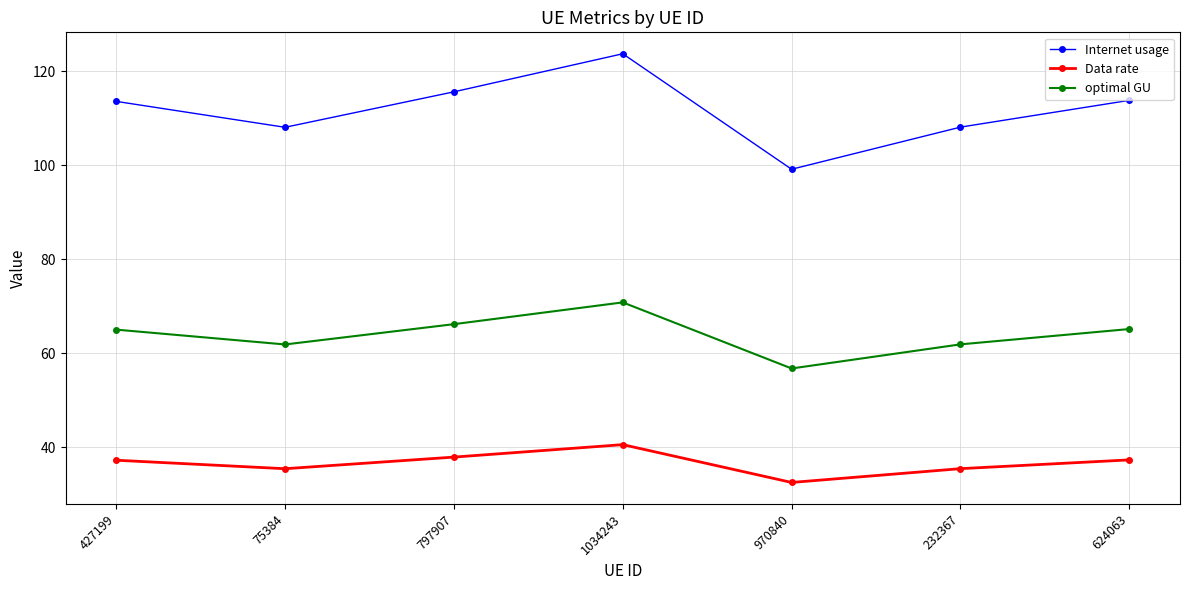

Count the number of data series in this chart.

3